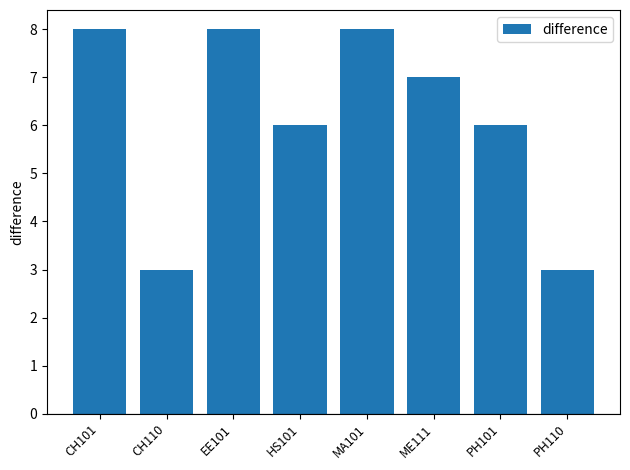

What is the label of the 4th bar from the right?

MA101